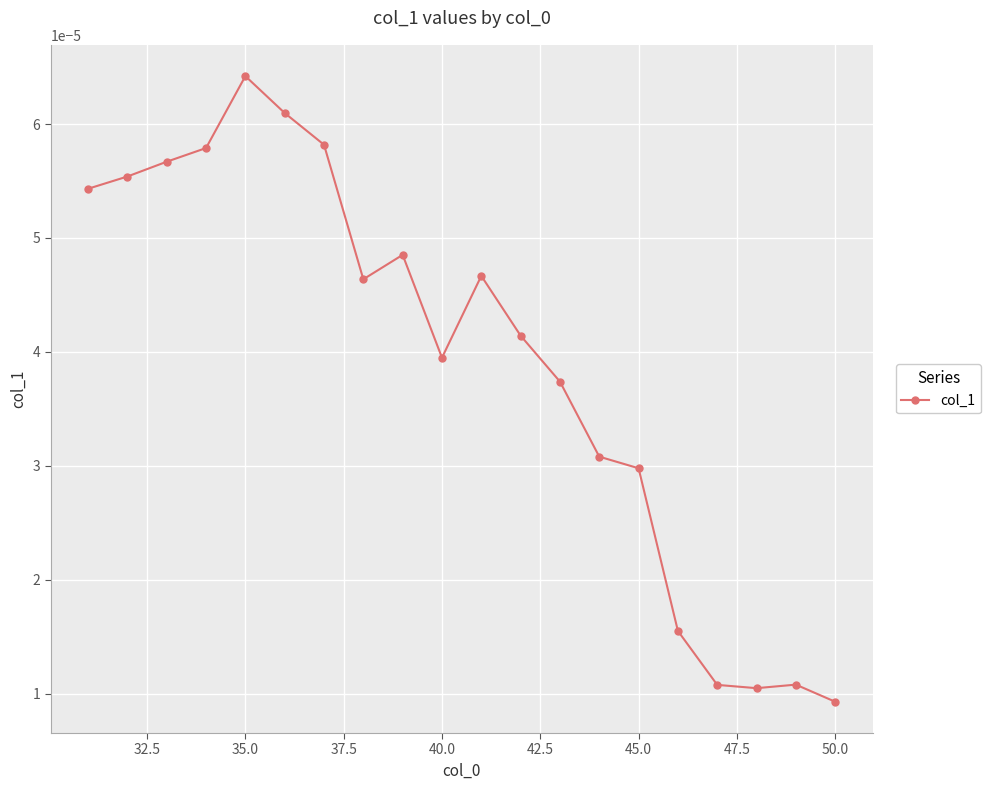

True or false: the data has more than 0 interior local peaks.

True